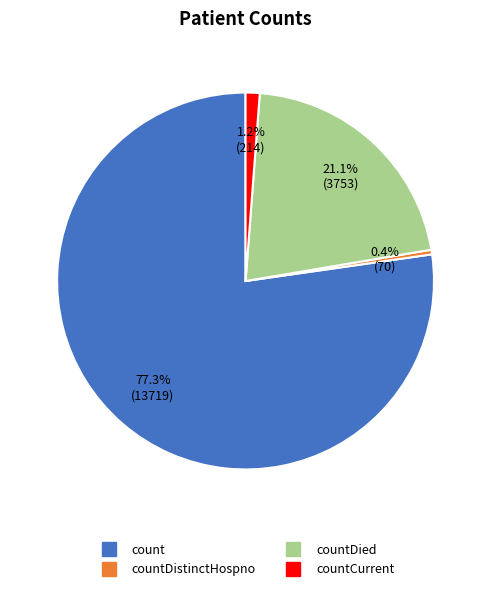

Is there any slice that represents more than half of the pie?

Yes